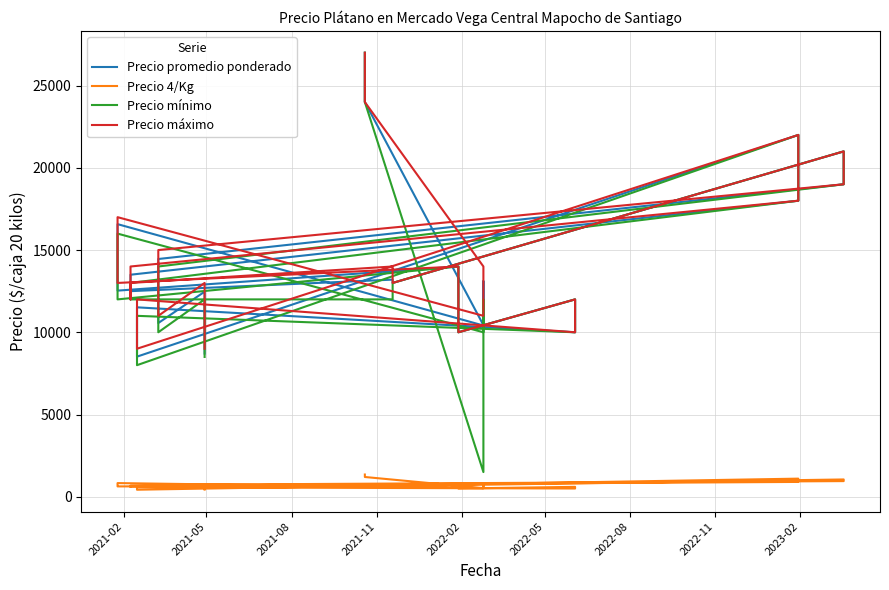

What is the difference between the second highest and minimum values in the Precio 4/Kg series?

874